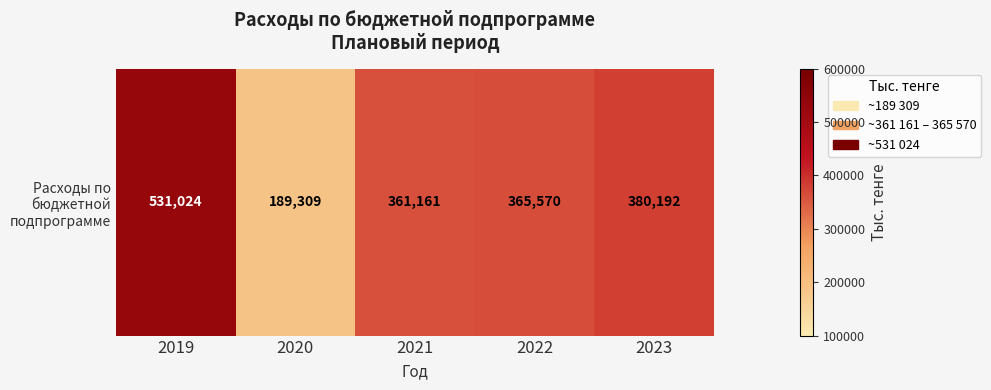

What is the sum of the values at 2022 and 2023?

745762